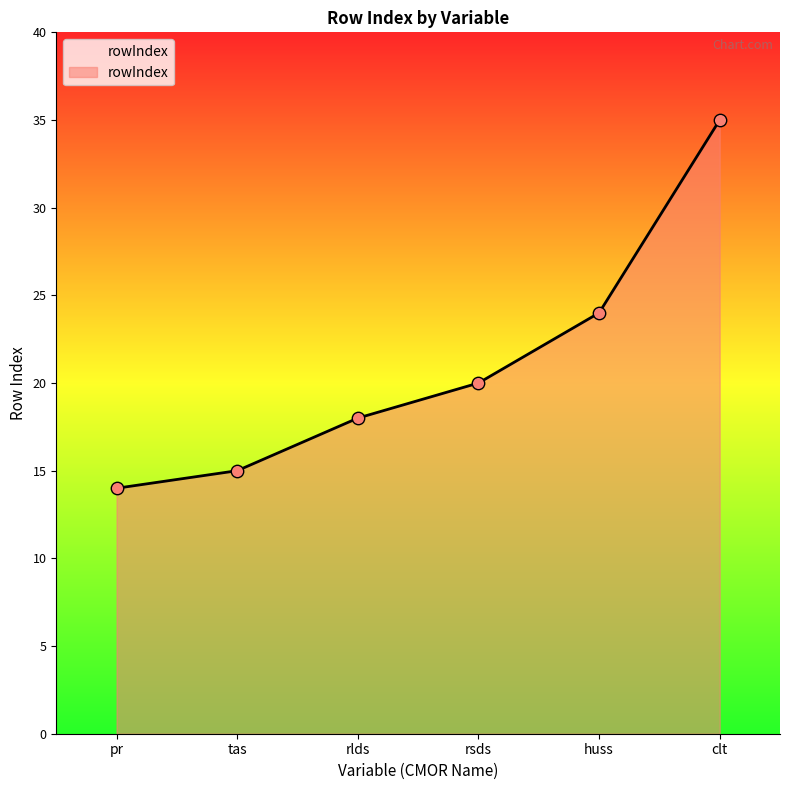

Approximately how many times larger is the value at rsds compared to pr?

1.4